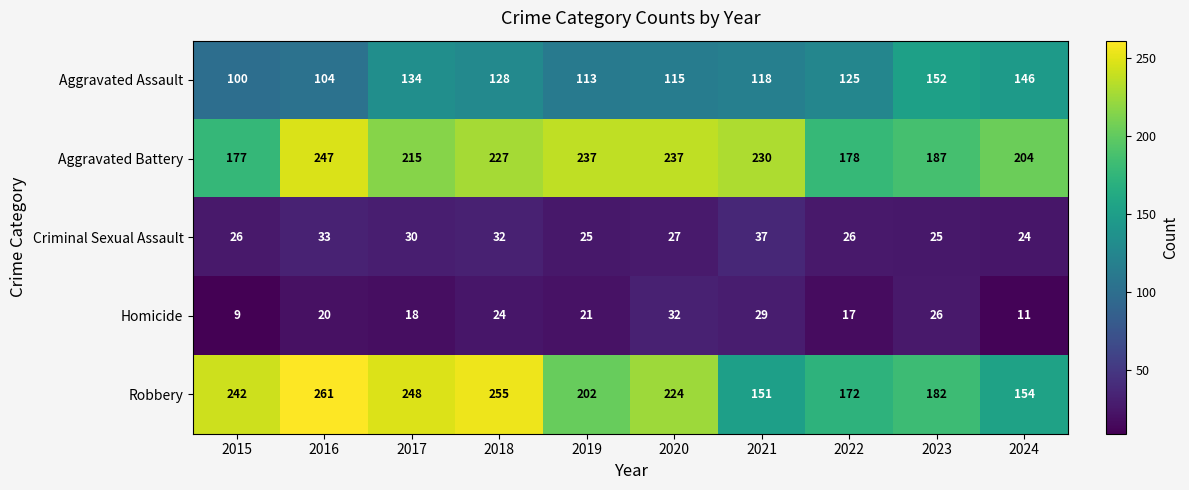

At which label is Criminal Sexual Assault closest to 30?

2017